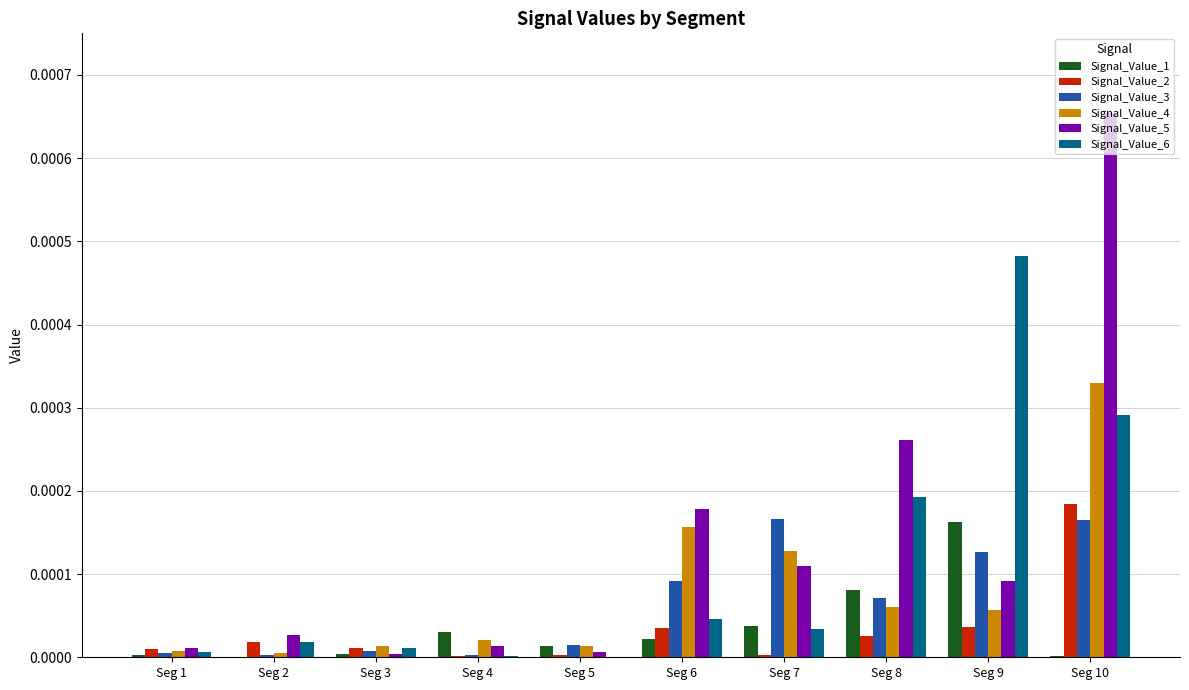

The value of Signal_Value_1 at Seg 2 is 0.0. True or false?

True